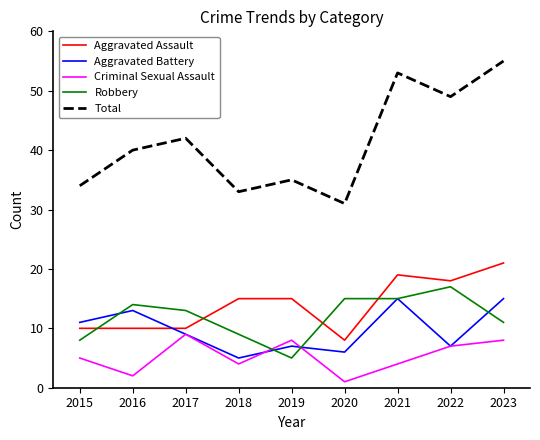

What is the maximum value for Criminal Sexual Assault?

9